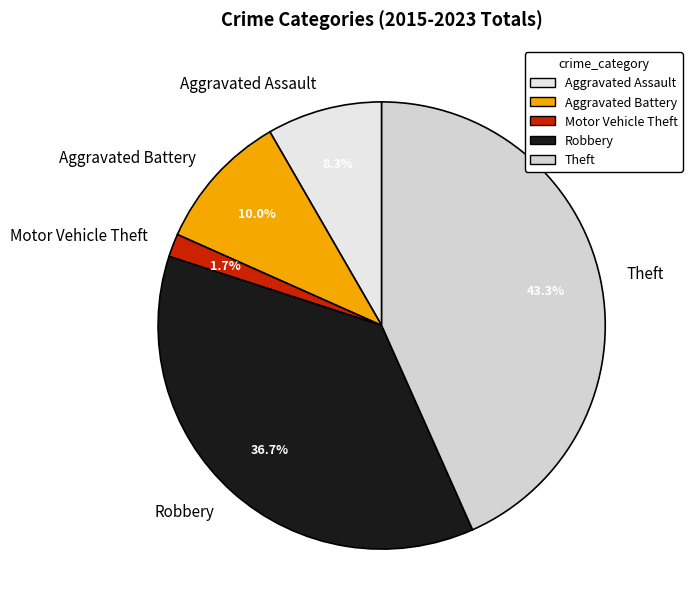

To the nearest percent, what is the difference between the Motor Vehicle Theft and Theft slice percentages?

42%